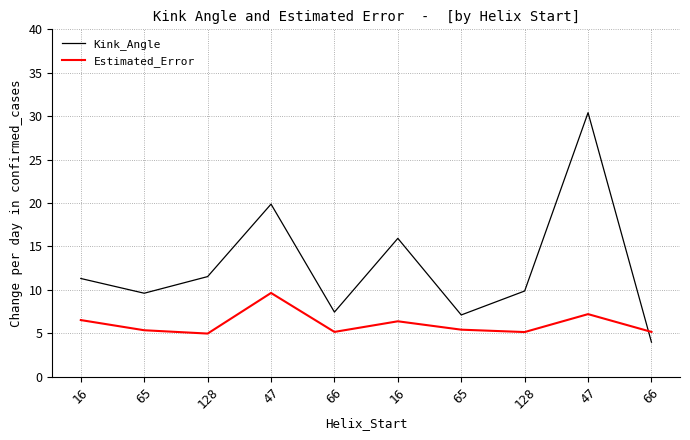

Does the chart display data point markers on the line(s)?

No